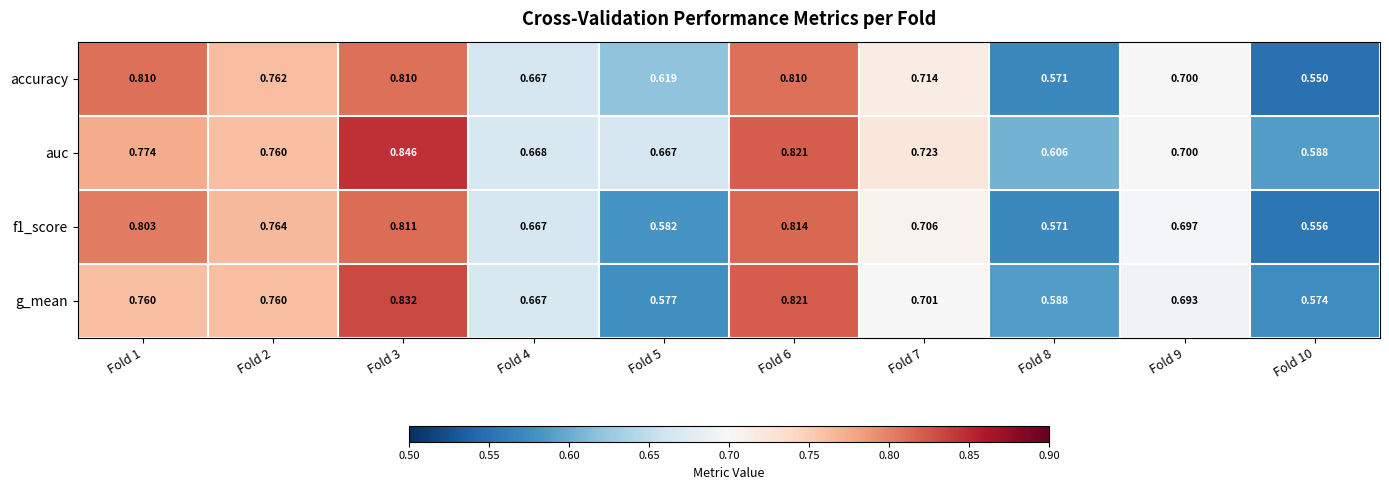

Which series has the widest spread of values?

accuracy